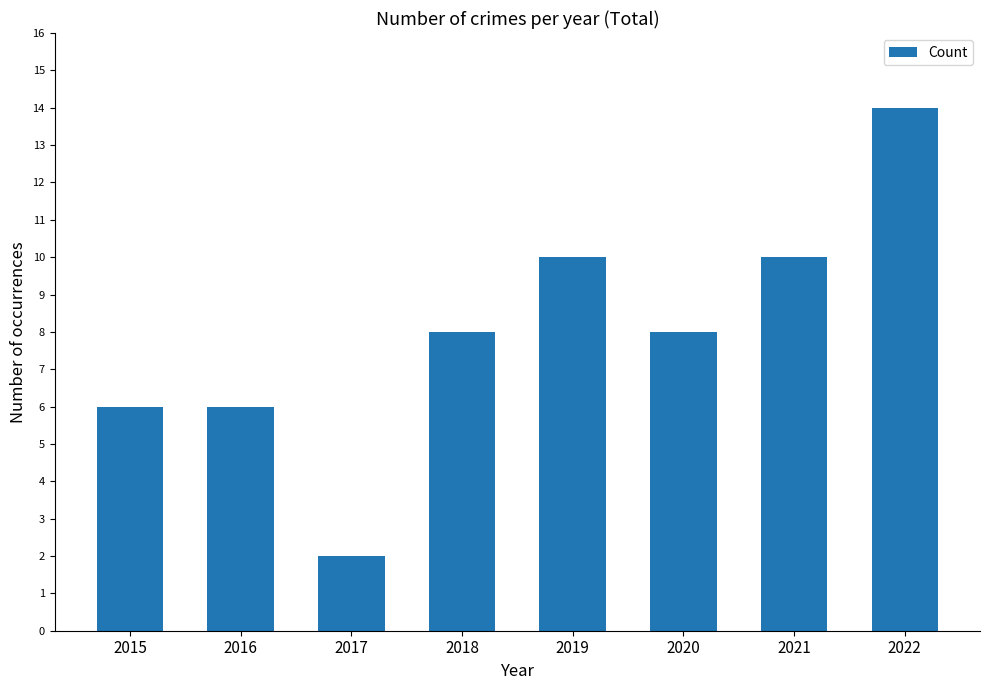

Reading right to left, transcribe all the data shown in this chart.

2022=14	2021=10	2020=8	2019=10	2018=8	2017=2	2016=6	2015=6